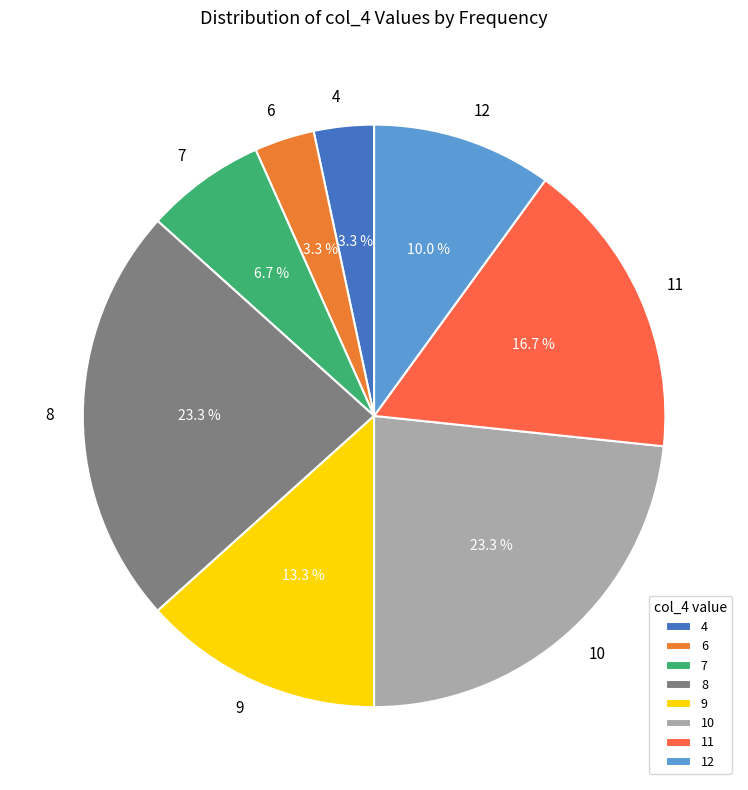

To the nearest percent, what is the difference between the largest and smallest slice percentages?

20%